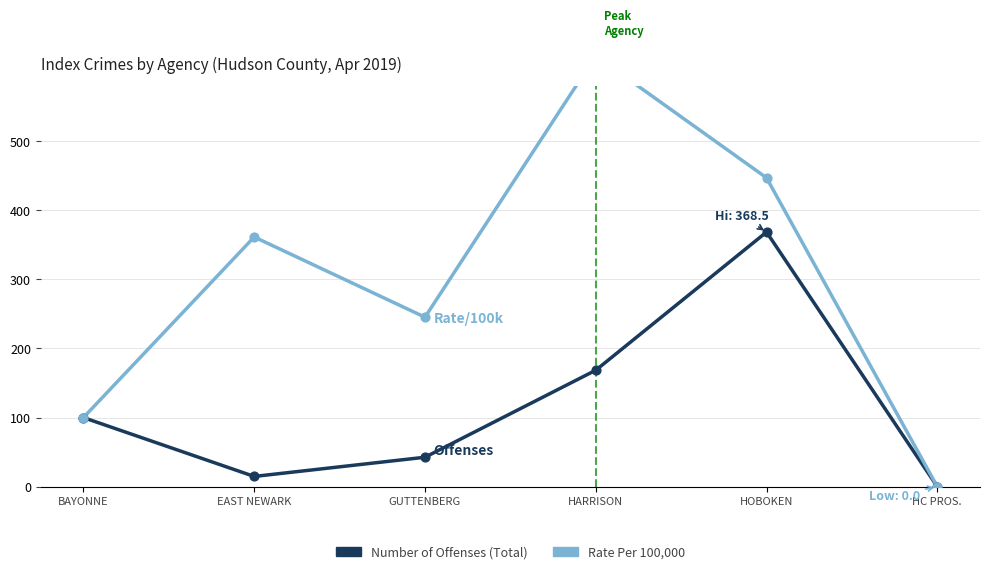

Which series has the largest Y range (max minus min)?

Rate Per 100,000